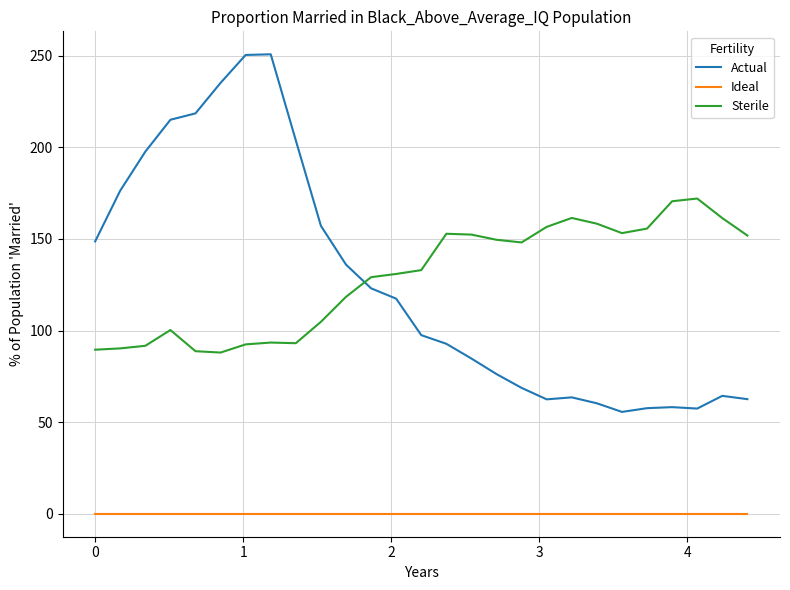

What is the highest value of the Sterile series?

172.1